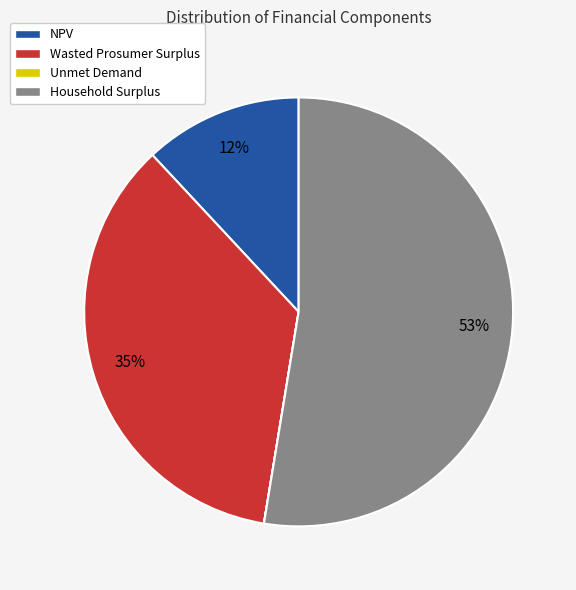

Which slice is the largest?

Household Surplus